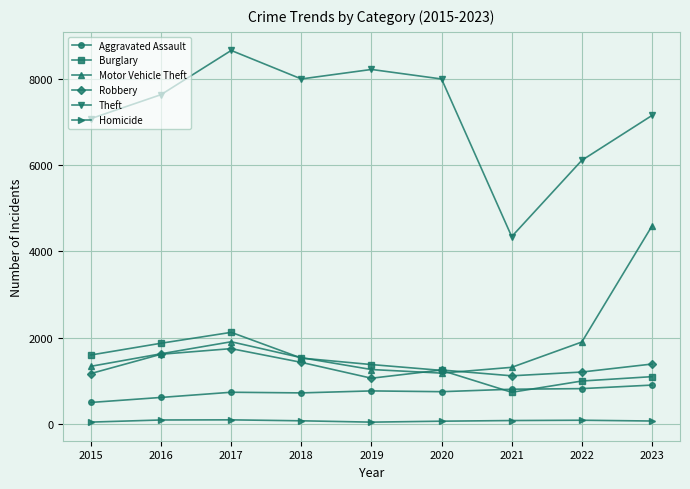

True or false: Theft and Burglary intersect in this chart.

False